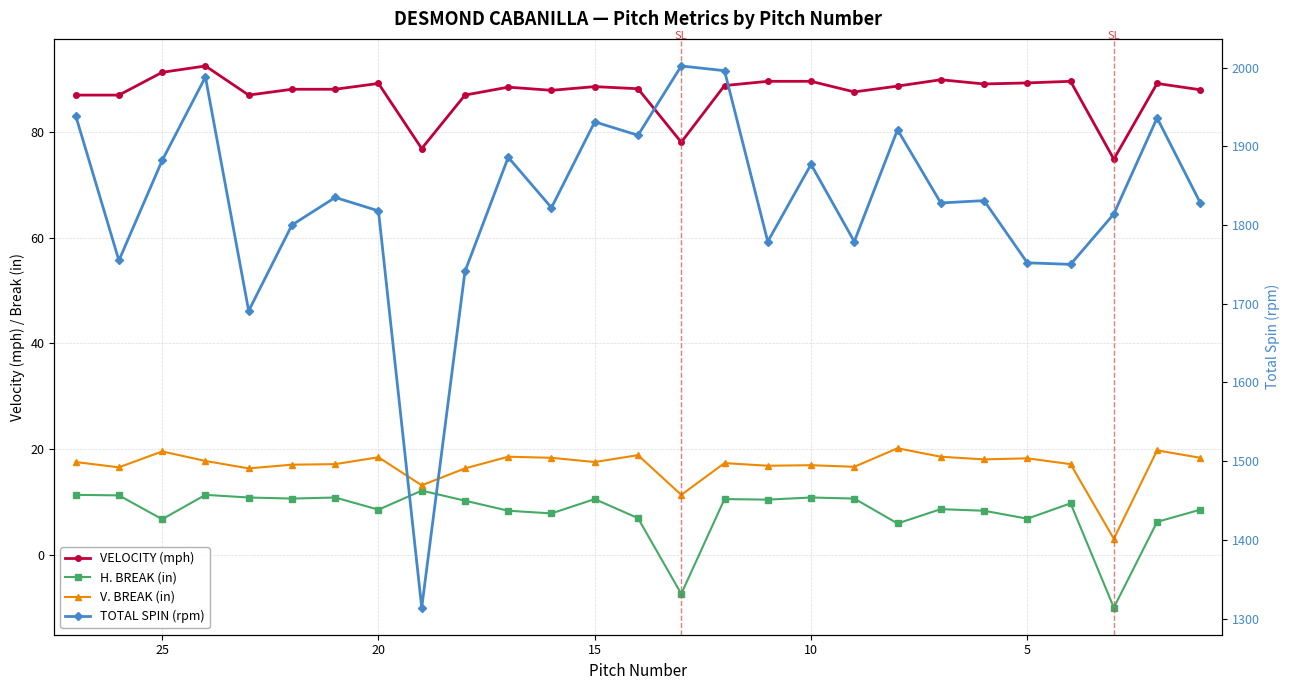

Which series has the widest spread of values?

TOTAL SPIN (rpm)